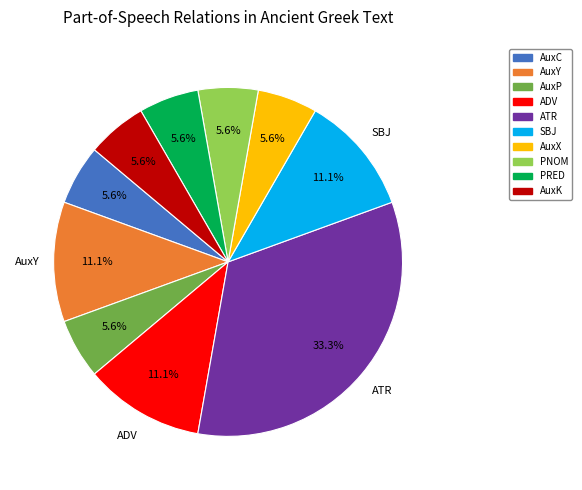

To the nearest percent, what portion does PRED represent?

6%